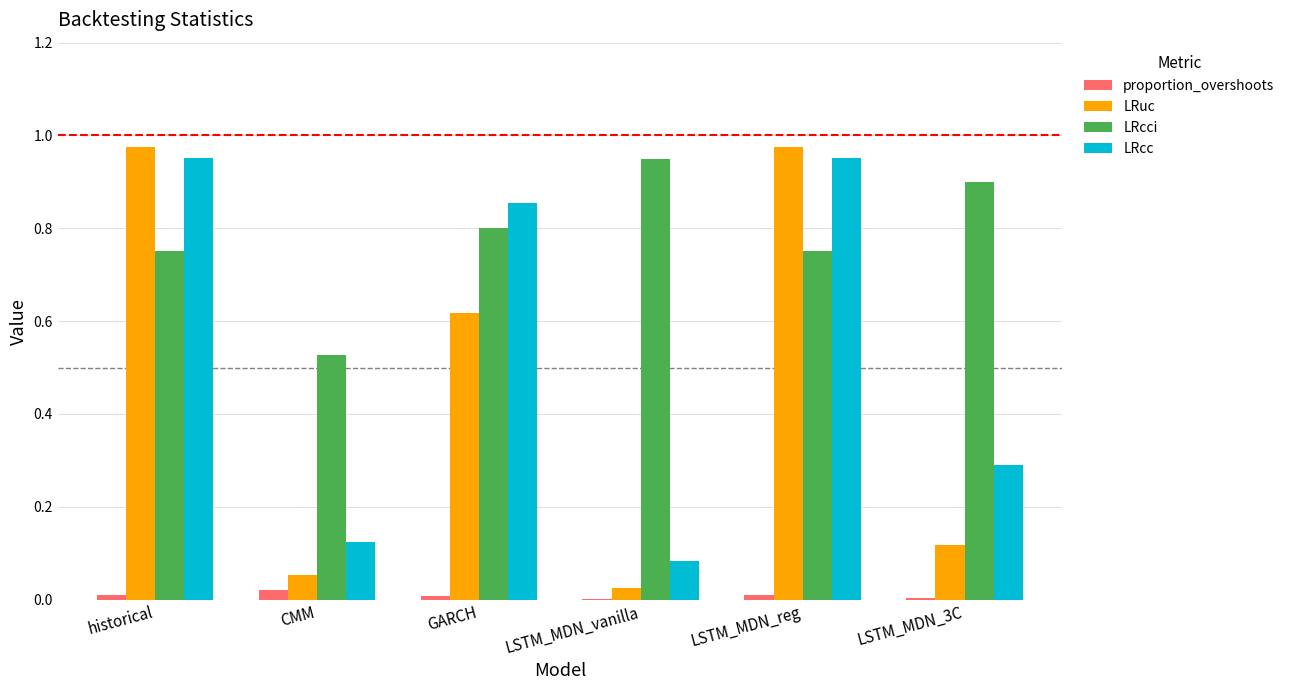

The LRcci series shows 0.8 at historical. True or false?

True